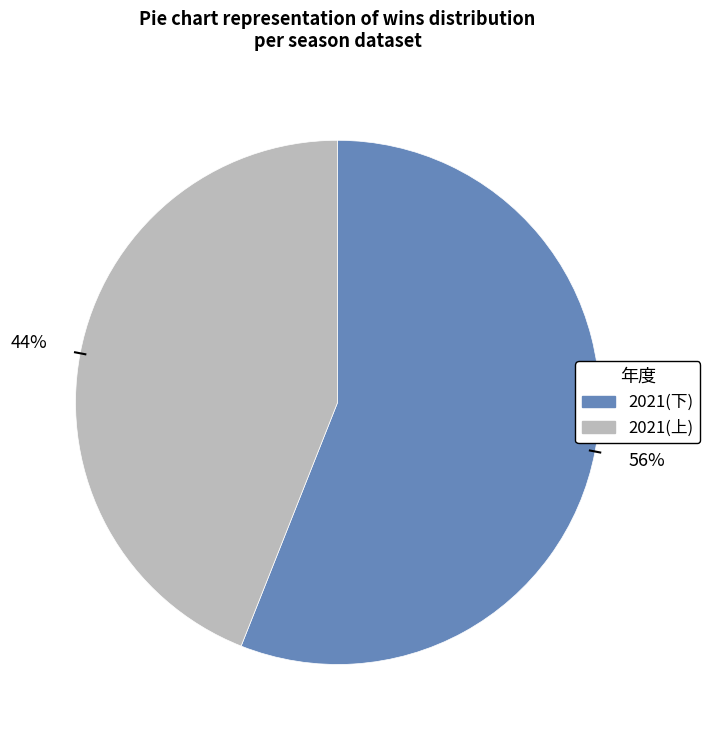

How many slices are in this pie chart?

2